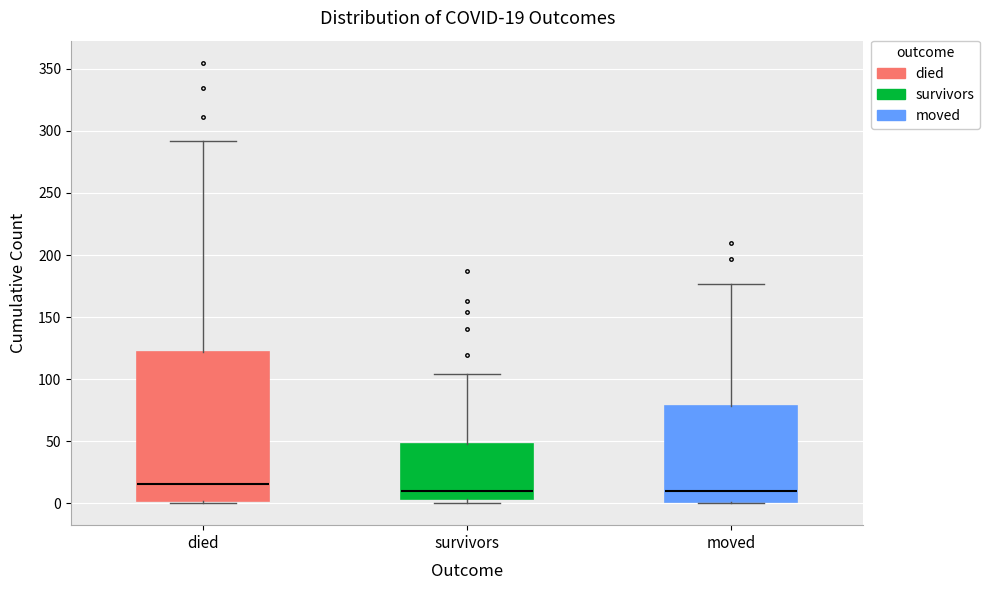

Comparing the boxes themselves (not the whiskers), which one is the tallest?

died